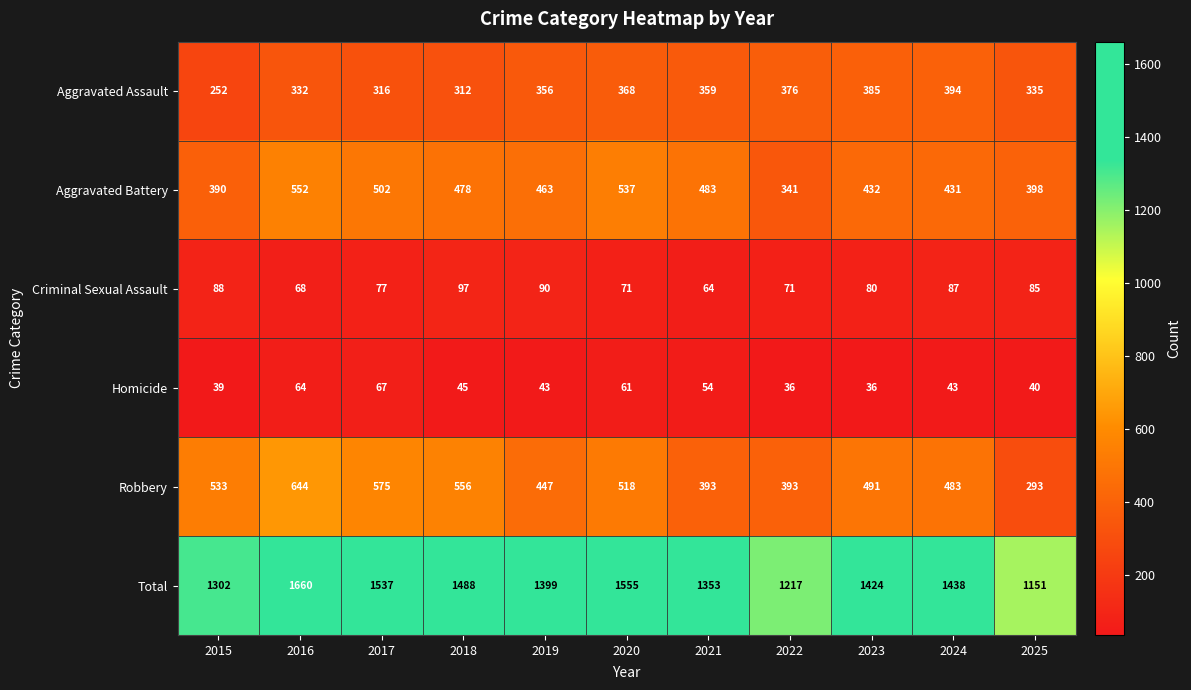

At 2018, list the series in order from smallest to largest.

Homicide, Criminal Sexual Assault, Aggravated Assault, Aggravated Battery, Robbery, Total